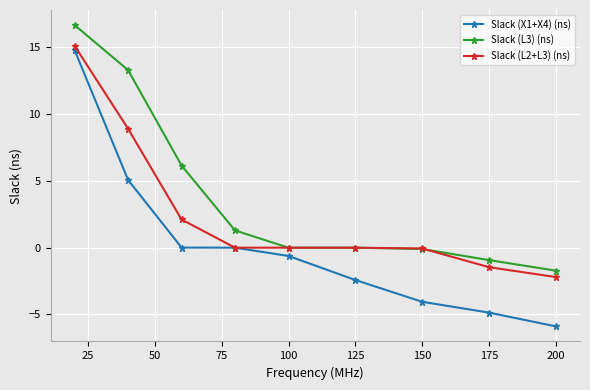

What is the sum of all Slack (L2+L3) (ns) values?

22.4